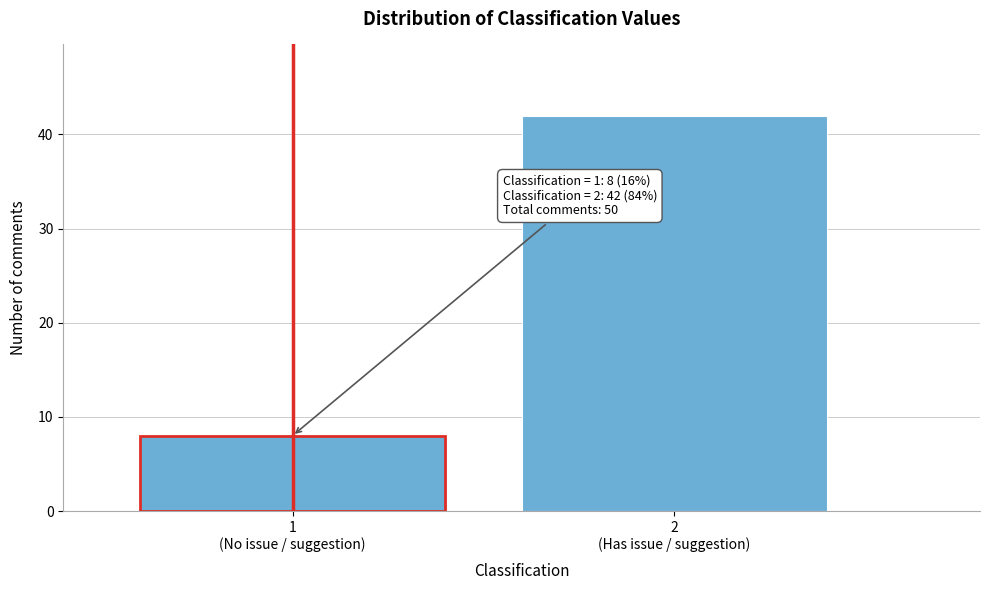

Reading left to right, transcribe all the data shown in this chart.

8	42